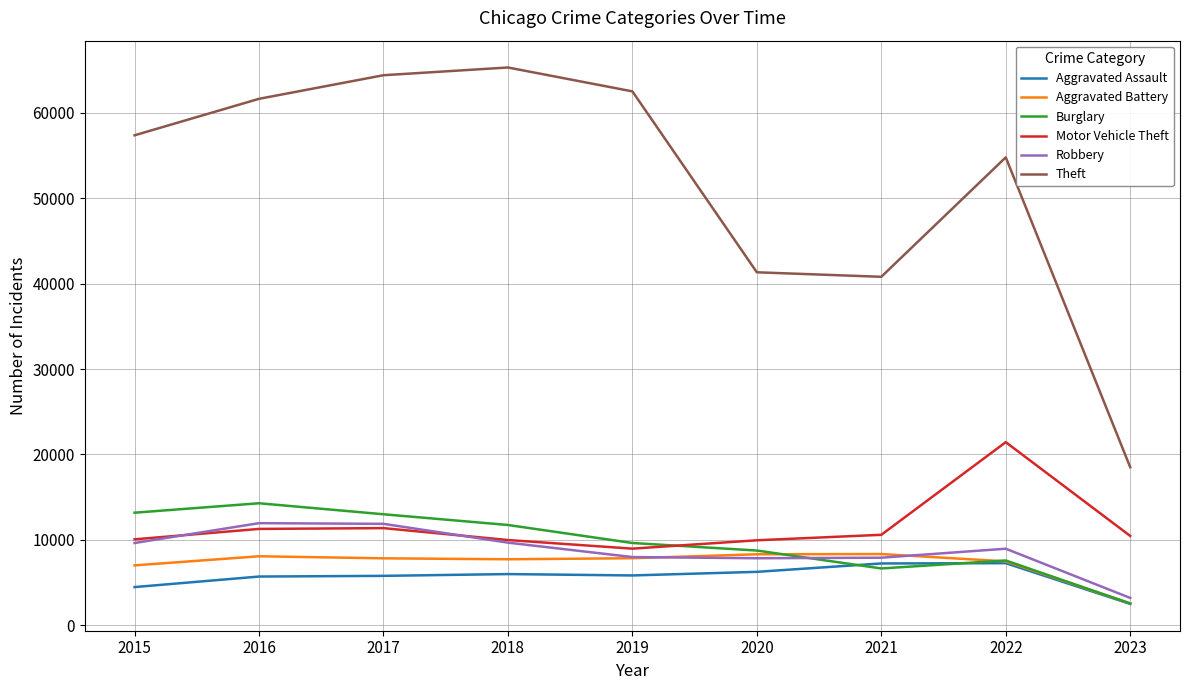

How many lines are shown in the chart?

6